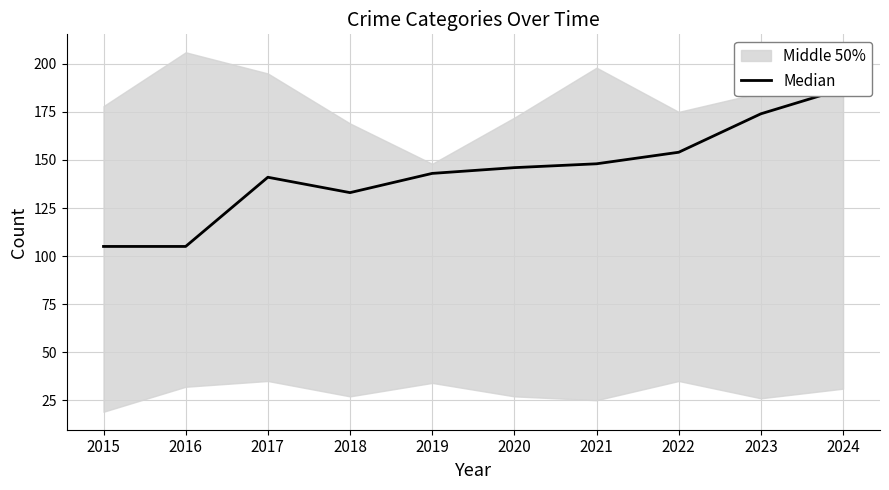

At which category does the data reach its first local peak?

2017